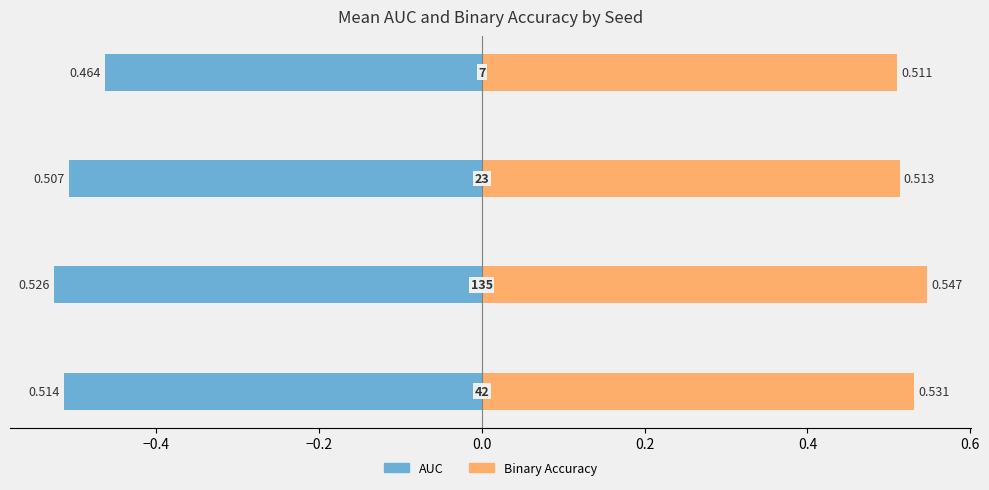

What is the average value of the auc series?

-0.5